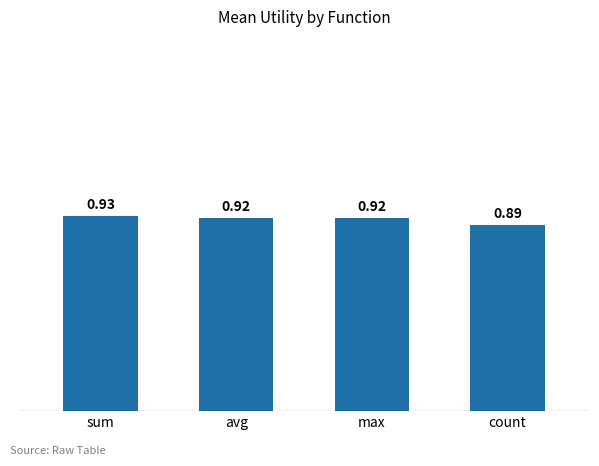

Which category has the lowest value across all series?

count